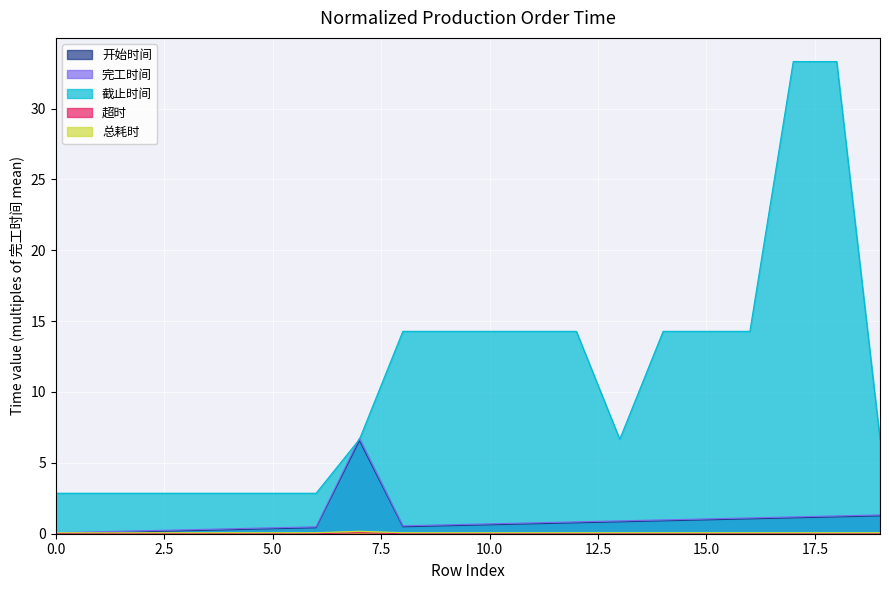

Which category has the highest value across all series?

17